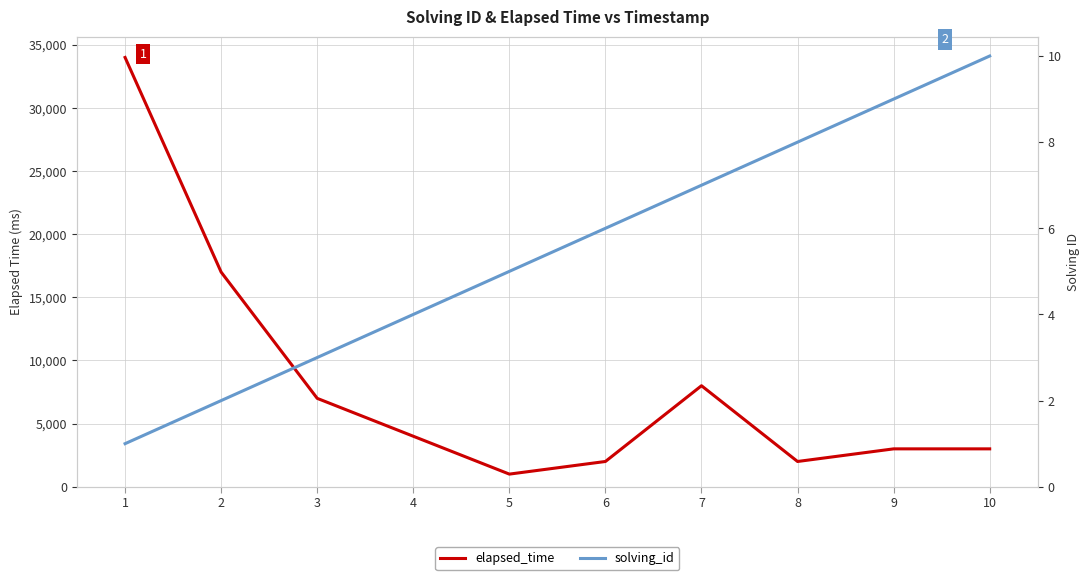

True or false: elapsed_time and solving_id cross at least once.

False